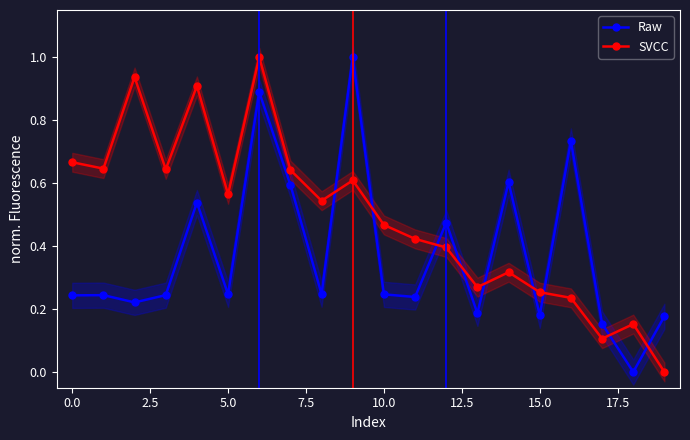

What is the total value across all series at 19?

0.2